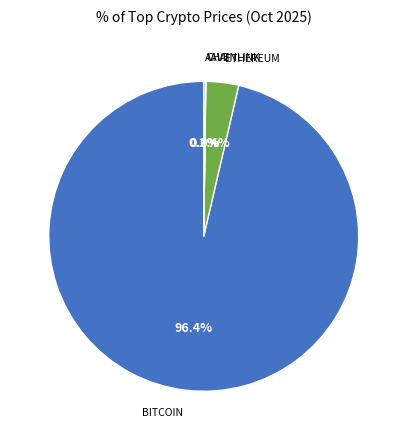

Does any single category account for the majority?

Yes